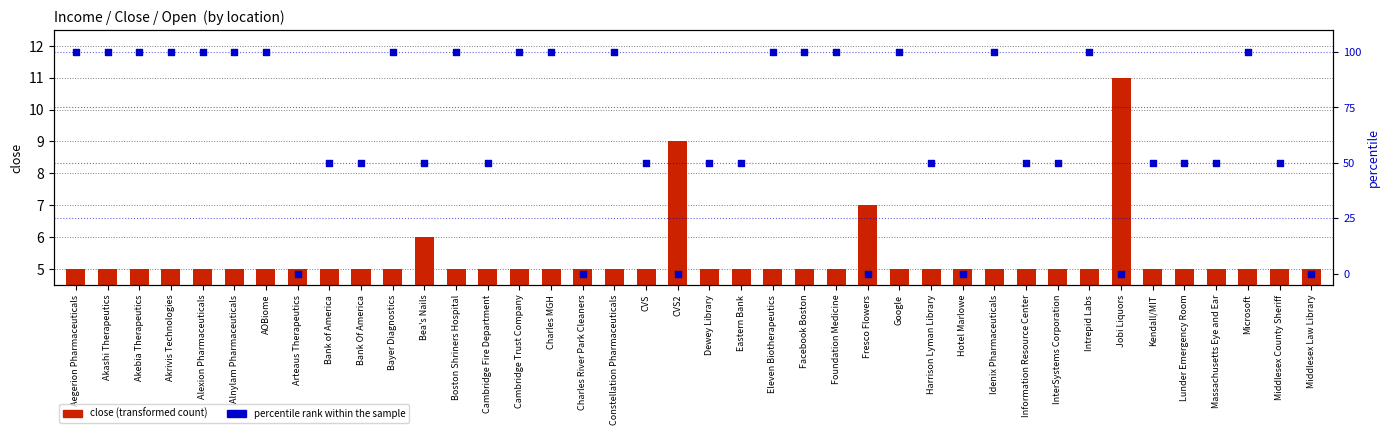

What is the total value across all series at Information Resource Center?

55